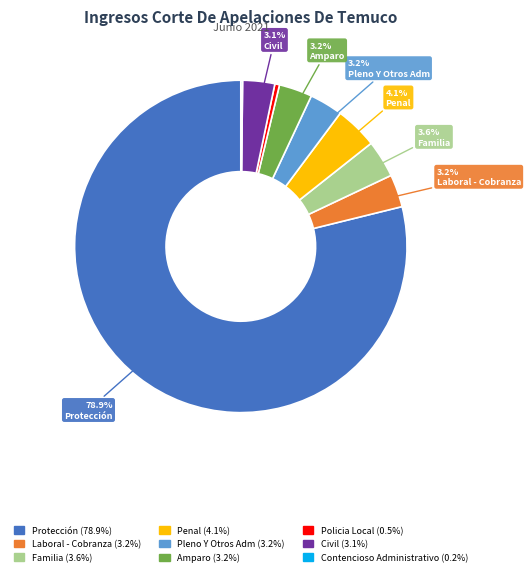

Which category accounts for the majority?

Protección